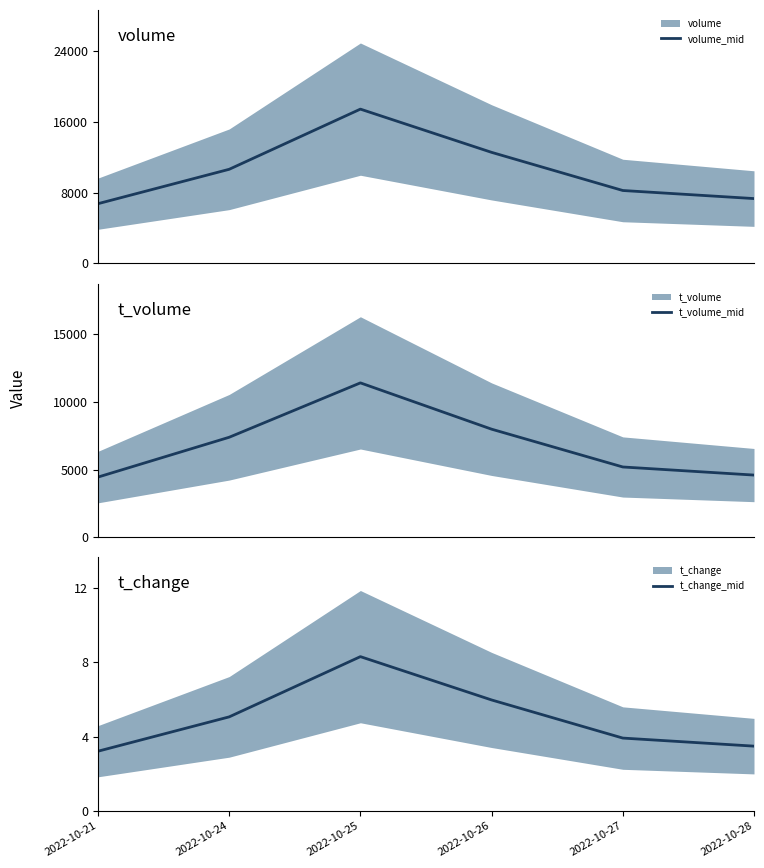

What is the difference between the t_volume_mid values at 2022-10-25 and 2022-10-24?

4020.8